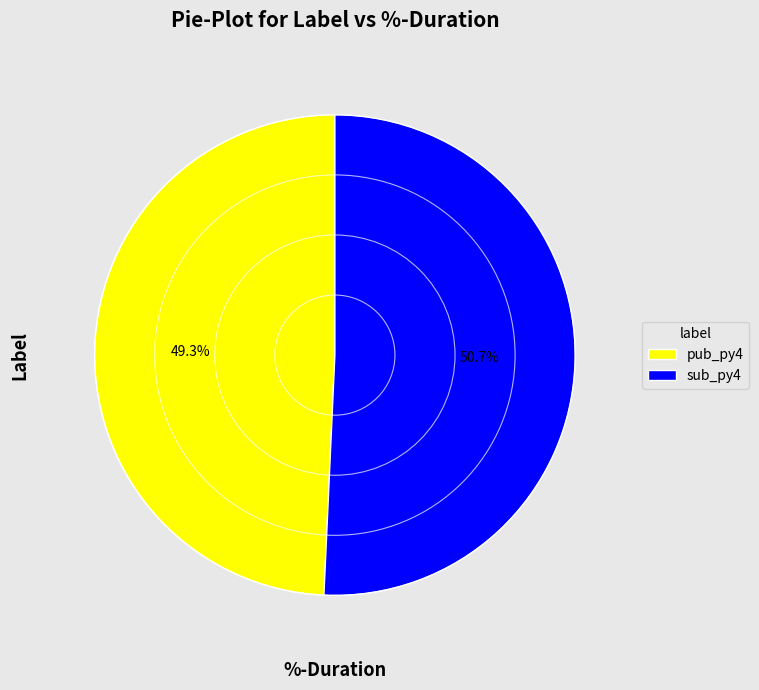

How many slices are in this pie chart?

2